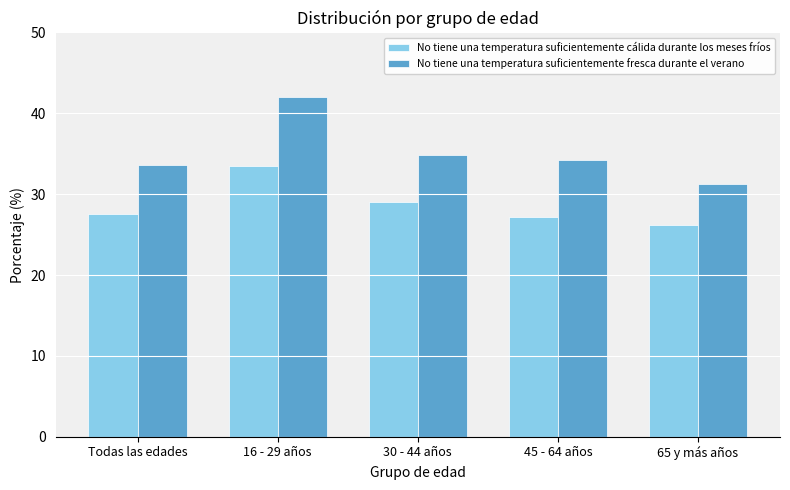

Does the chart contain stacked bars?

No